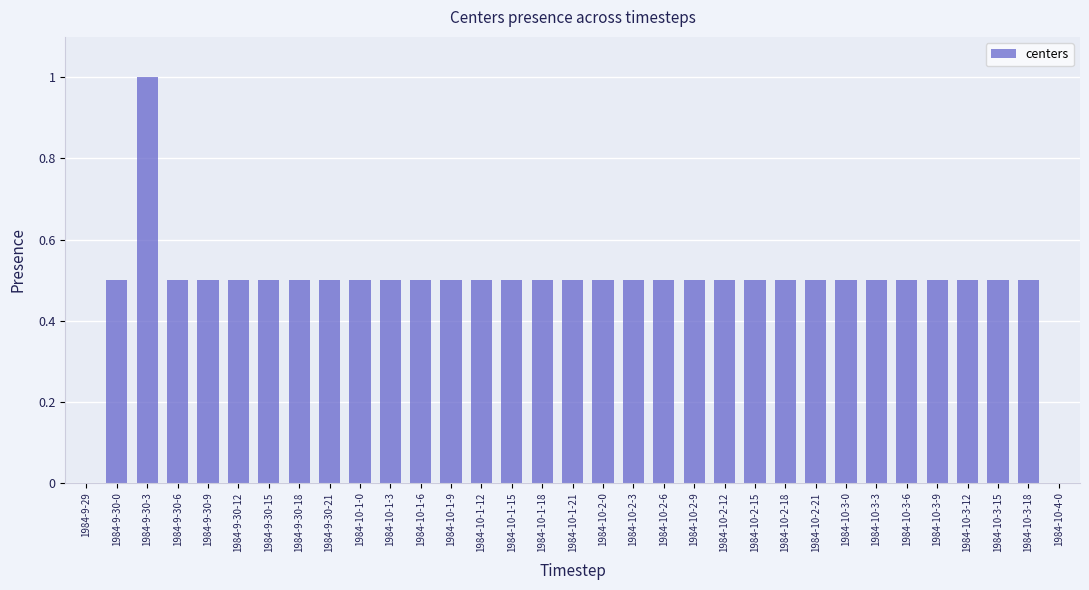

Reading left to right, list all the values displayed in this chart.

1984-9-29=0.0	1984-9-30-0=0.5	1984-9-30-3=1.0	1984-9-30-6=0.5	1984-9-30-9=0.5	1984-9-30-12=0.5	1984-9-30-15=0.5	1984-9-30-18=0.5	1984-9-30-21=0.5	1984-10-1-0=0.5	1984-10-1-3=0.5	1984-10-1-6=0.5	1984-10-1-9=0.5	1984-10-1-12=0.5	1984-10-1-15=0.5	1984-10-1-18=0.5	1984-10-1-21=0.5	1984-10-2-0=0.5	1984-10-2-3=0.5	1984-10-2-6=0.5	1984-10-2-9=0.5	1984-10-2-12=0.5	1984-10-2-15=0.5	1984-10-2-18=0.5	1984-10-2-21=0.5	1984-10-3-0=0.5	1984-10-3-3=0.5	1984-10-3-6=0.5	1984-10-3-9=0.5	1984-10-3-12=0.5	1984-10-3-15=0.5	1984-10-3-18=0.5	1984-10-4-0=0.0